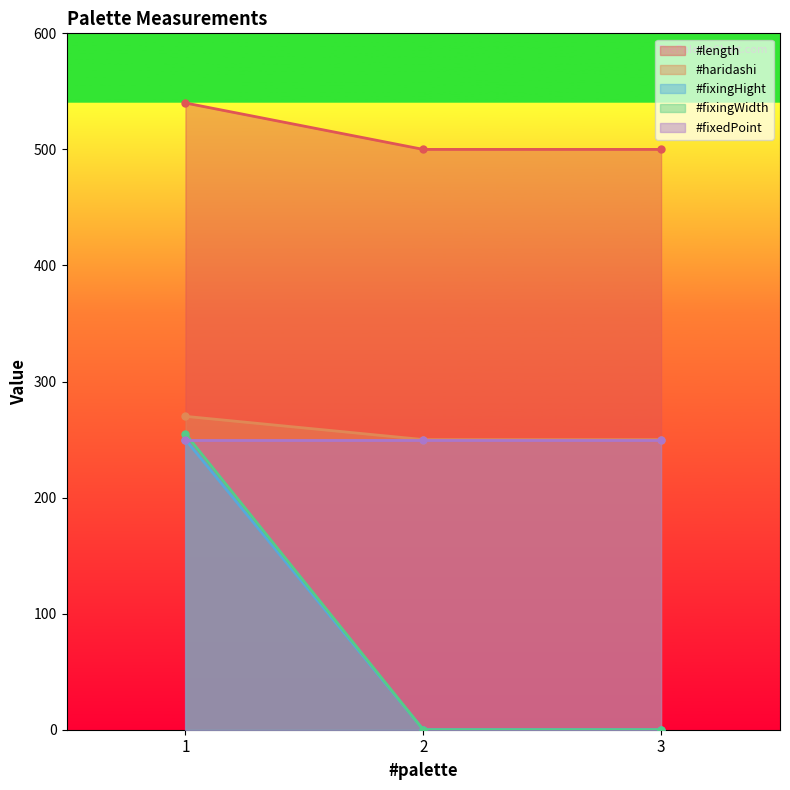

The value of #fixingHight at 1 is 703. True or false?

False